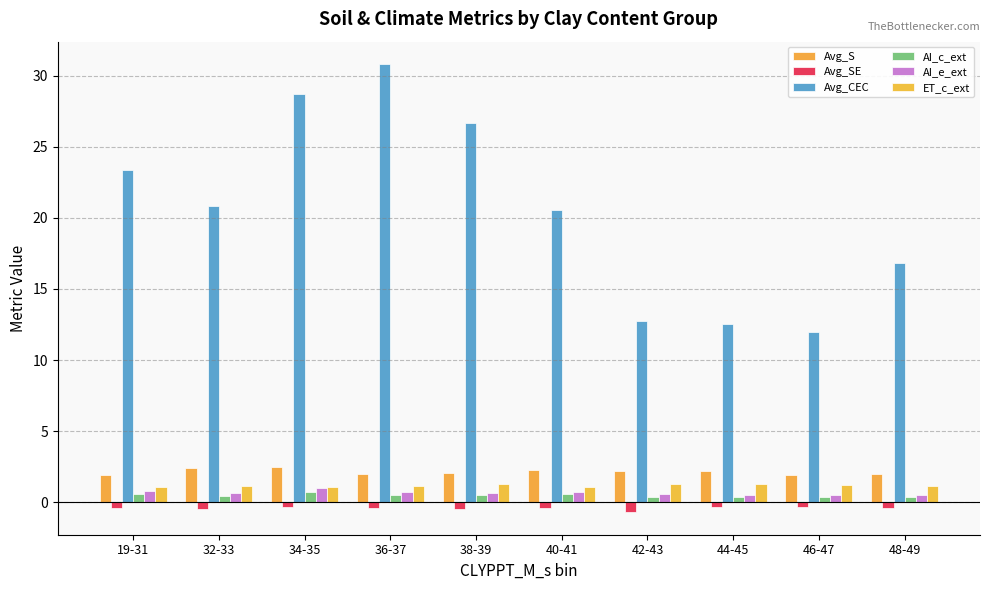

What is the greatest value displayed?

30.8